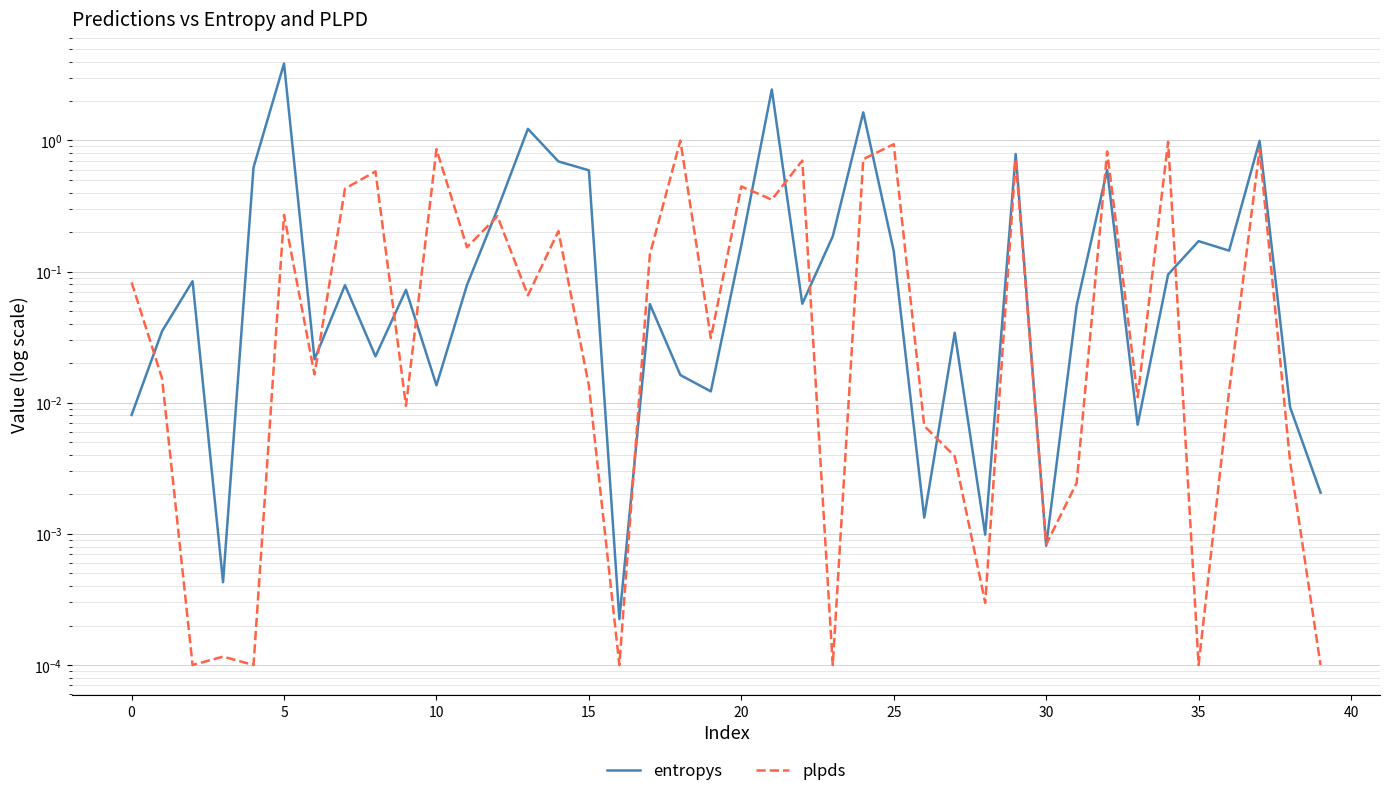

Which series has the largest total across all categories?

entropys